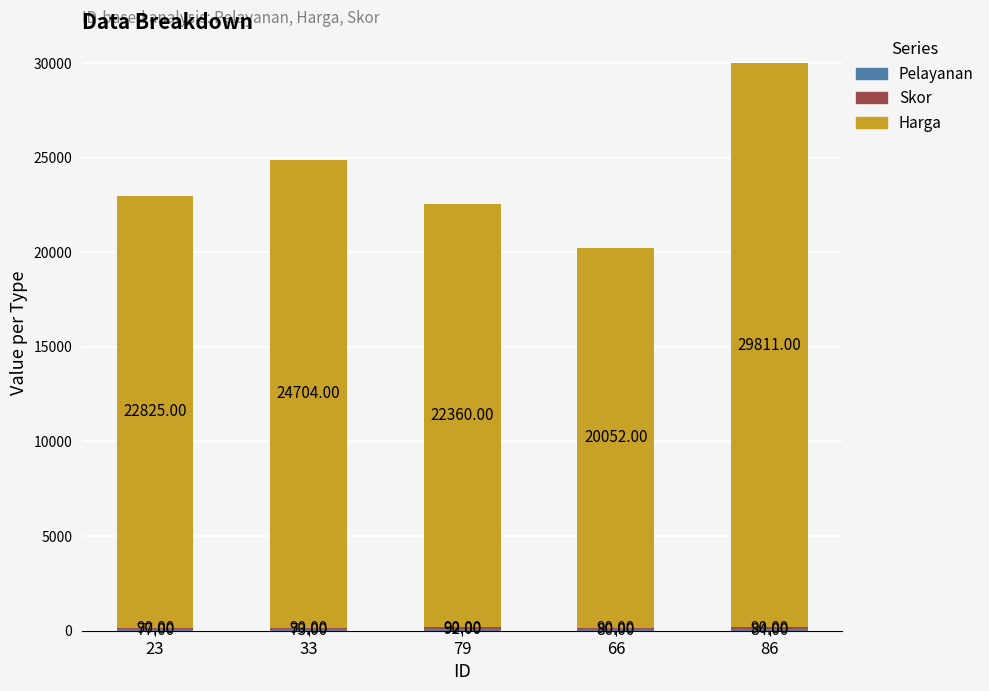

What is the total value across all series at 33?

24867